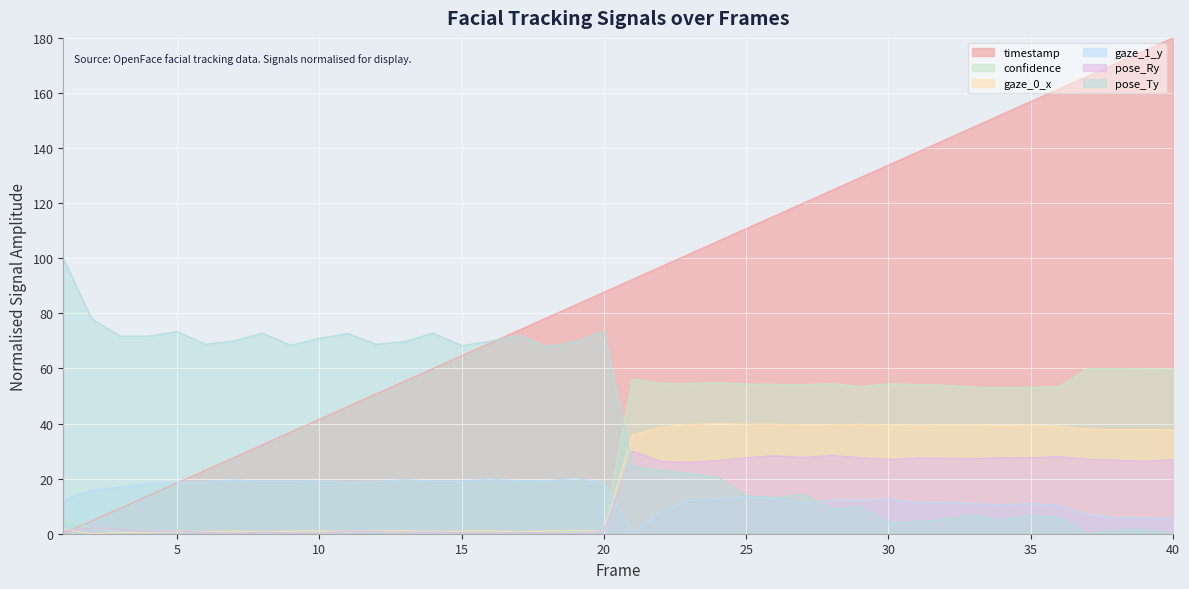

Rank the series by their maximum value, from lowest to highest.

gaze_1_y, pose_Ry, gaze_0_x, confidence, pose_Ty, timestamp